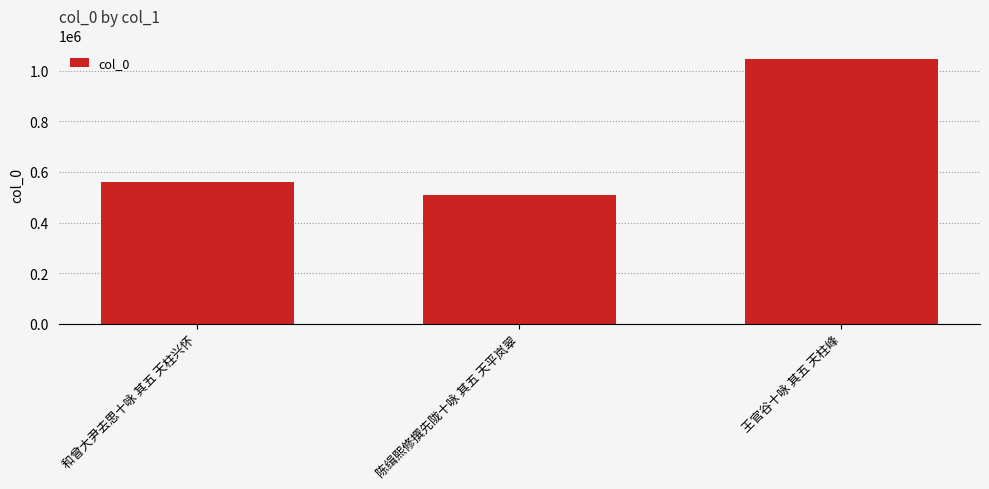

Between 陈缉熙修撰先陇十咏 其五 天平岚翠 and 王官谷十咏 其五 天柱峰, which is larger?

王官谷十咏 其五 天柱峰